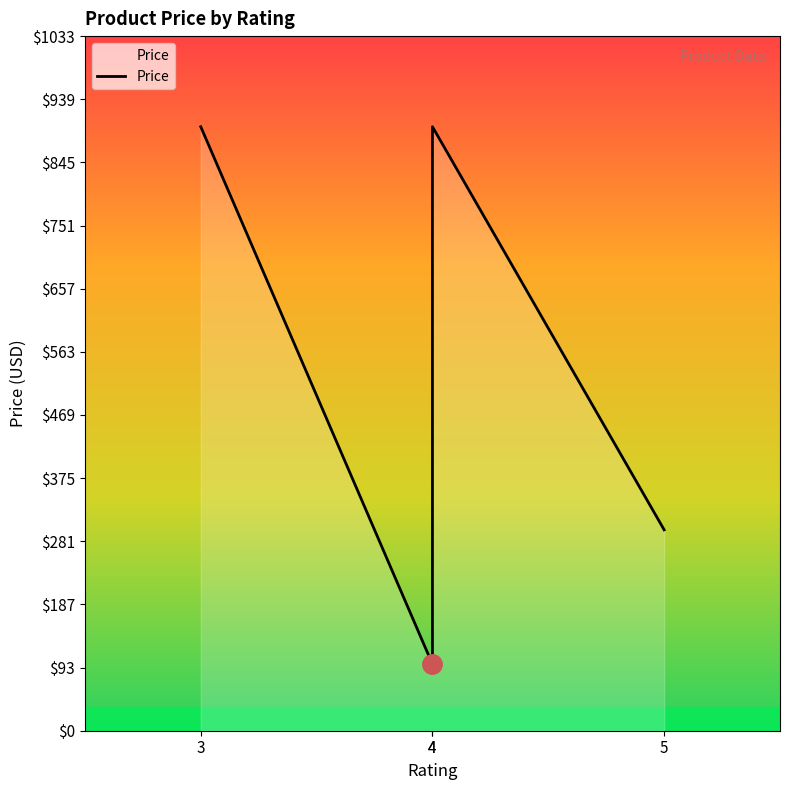

True or false: the data shows 899 at 3.

True